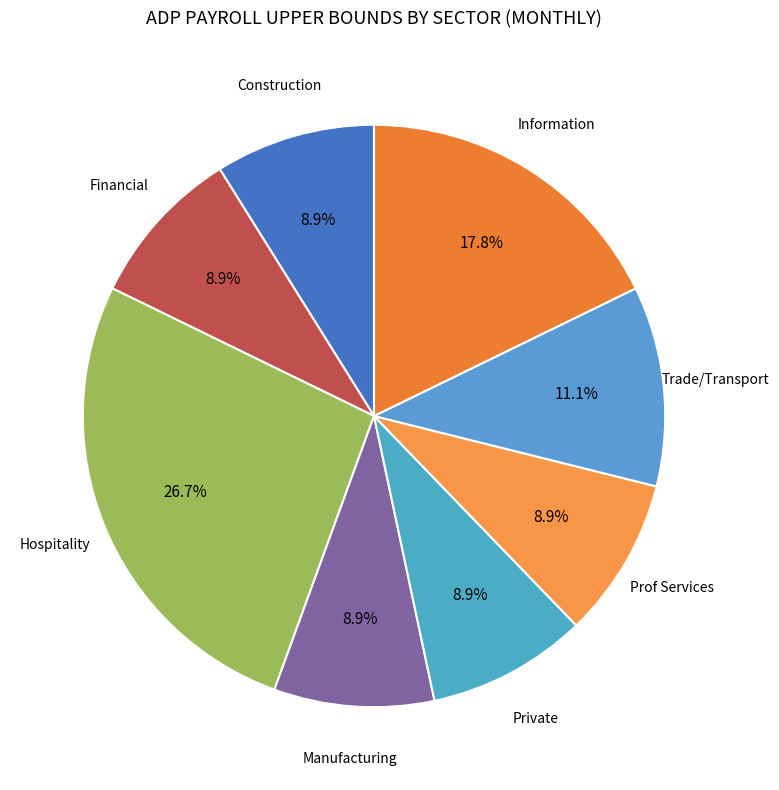

Is there any slice that represents more than half of the pie?

No